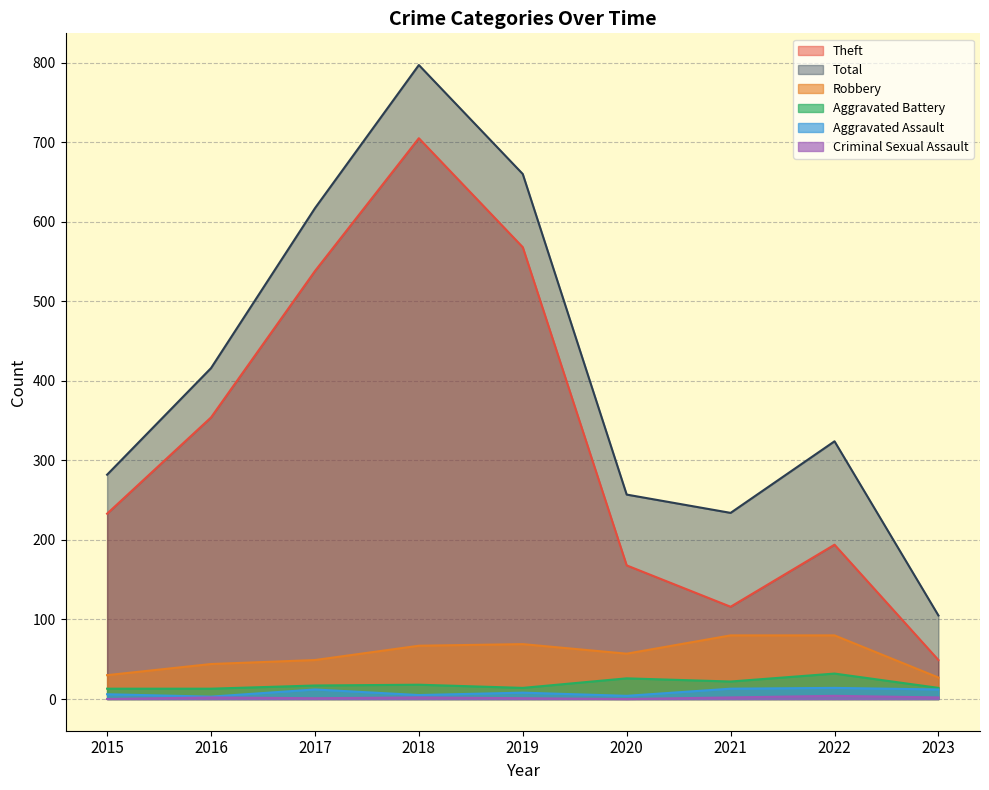

Rank the series by their maximum value, from highest to lowest.

Total, Theft, Robbery, Aggravated Battery, Aggravated Assault, Criminal Sexual Assault